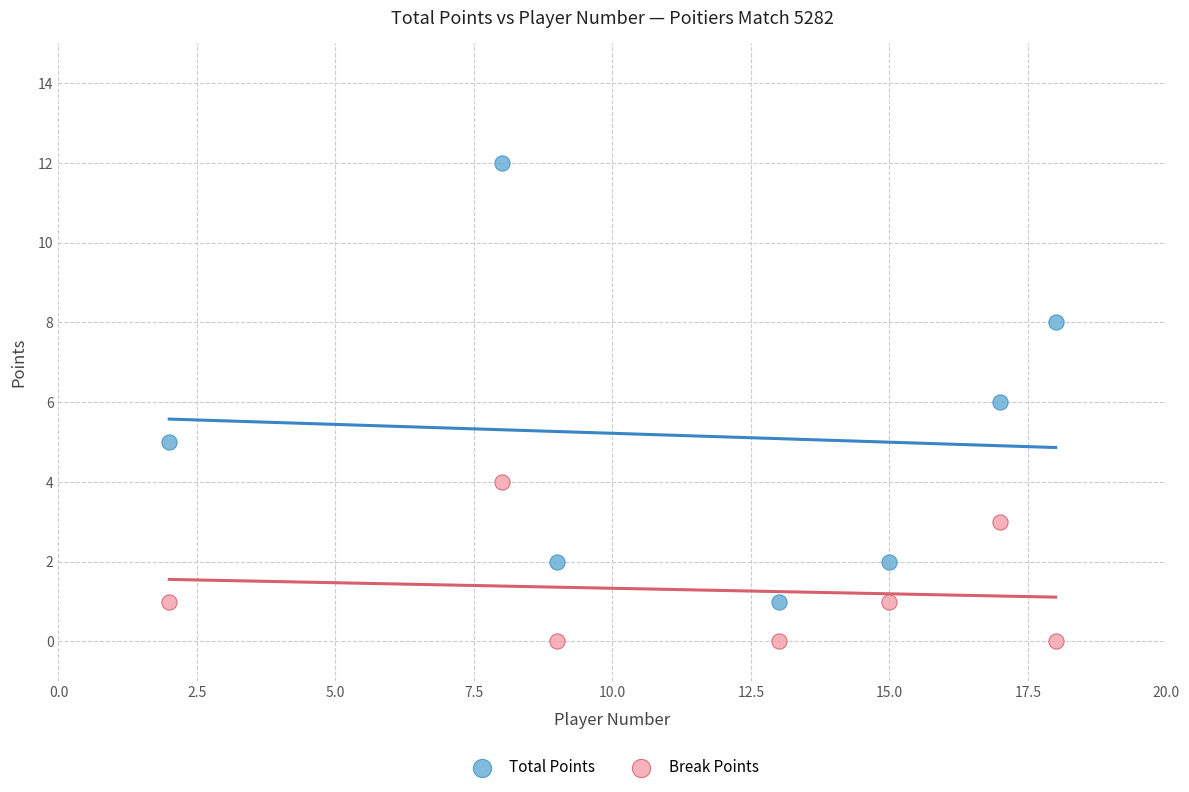

What are all the series names shown in the legend?

Total Points, Break Points